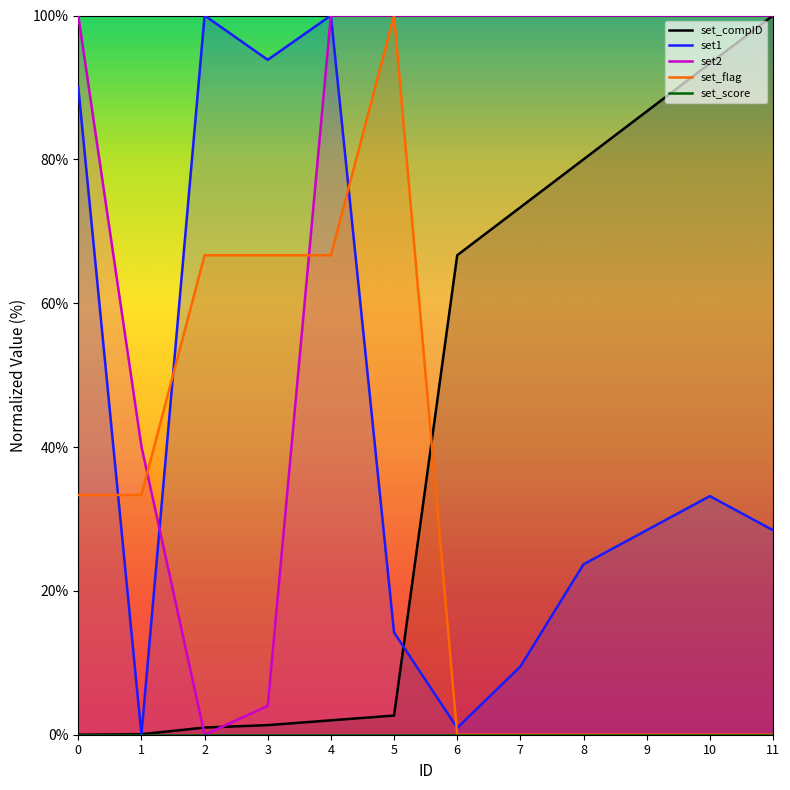

At how many categories does at least one series exceed 62?

11